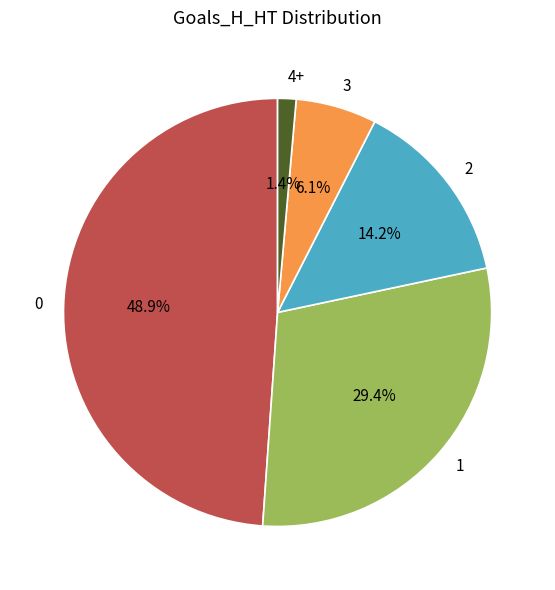

Rank the categories by value from lowest to highest.

4+, 3, 2, 1, 0